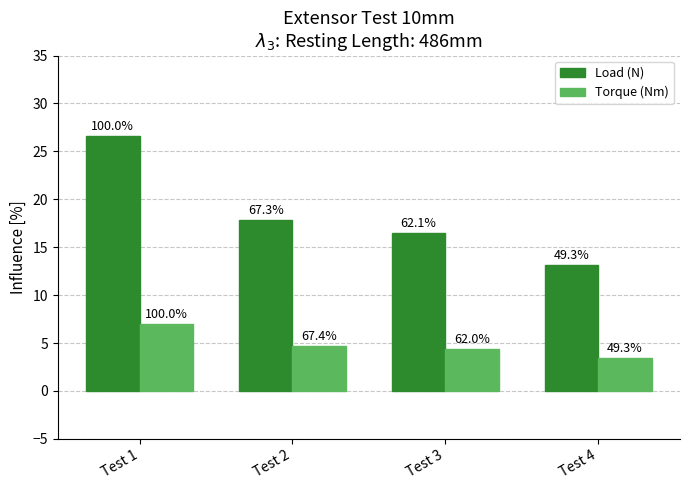

What are all the series names shown in the legend?

Load (N), Torque (Nm)